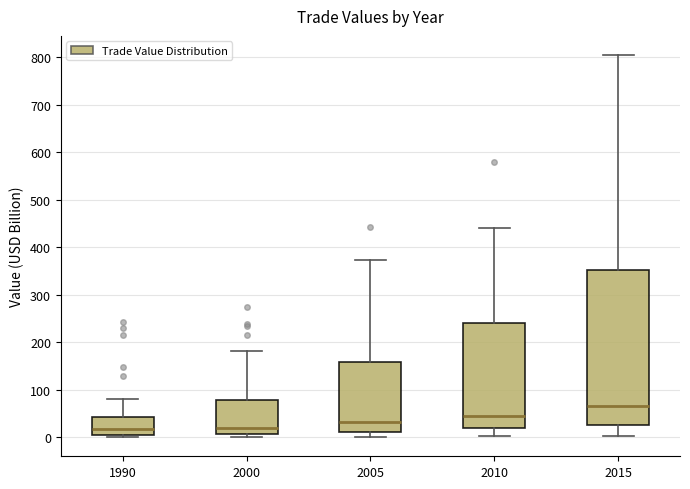

Reading left to right, transcribe this box plot: for each box, give where its median line is, the range the box spans, and where its two whiskers end, as read against the y-axis. The values are not printed on the chart, so give them approximately, as read against the axis.

1990: median 20, box 0 to 40, whiskers 0 (just below the box's lower edge) to 80
2000: median 20, box 10 to 80, whiskers 0 to 180
2005: median 30, box 10 to 160, whiskers 0 to 370
2010: median 50, box 20 to 240, whiskers 0 to 440
2015: median 70, box 30 to 350, whiskers 0 to 800